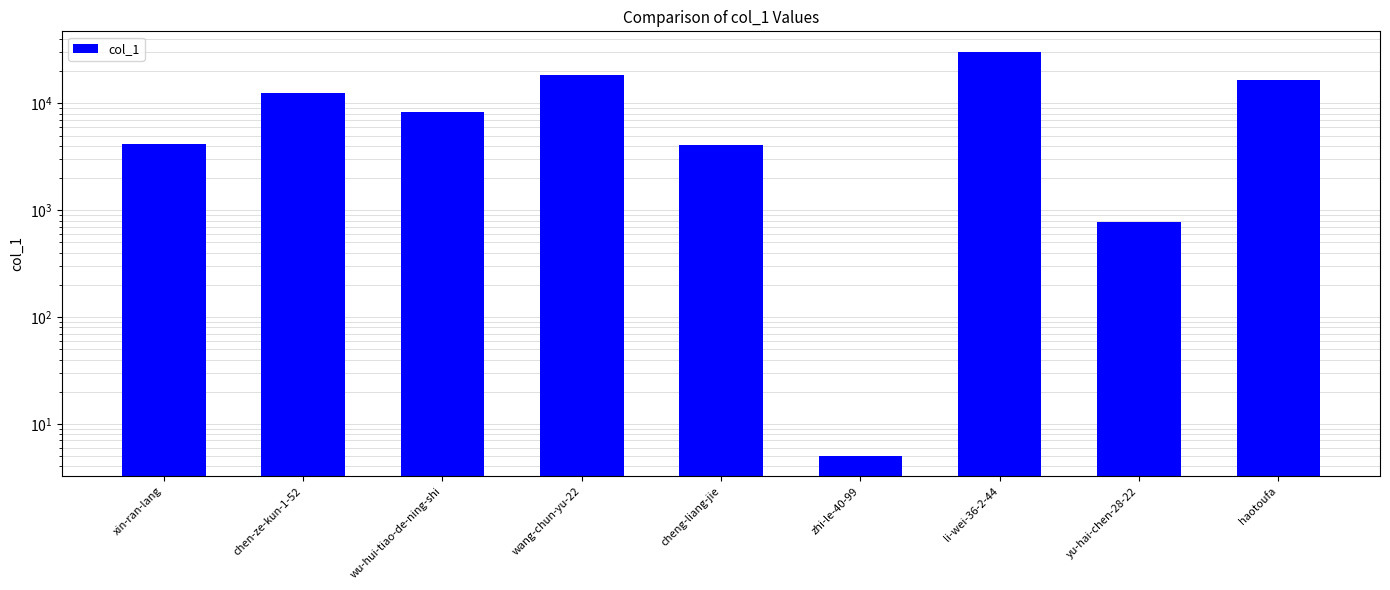

The chart shows a value of 190 at yu-hai-chen-28-22. True or false?

False